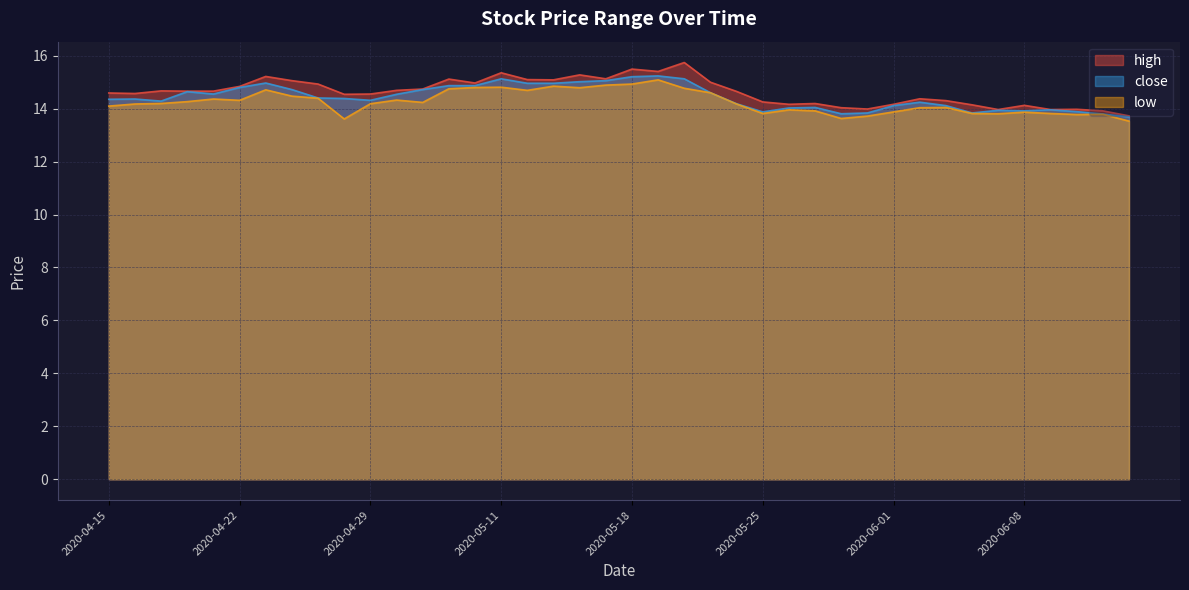

True or false: close and high intersect in this chart.

False